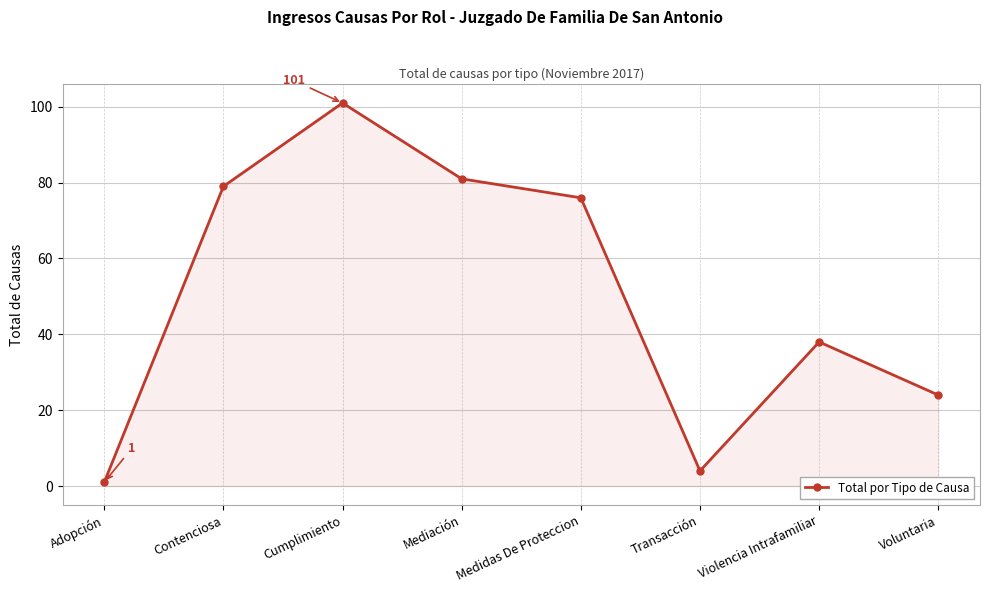

What is the difference between the maximum and second lowest values?

97